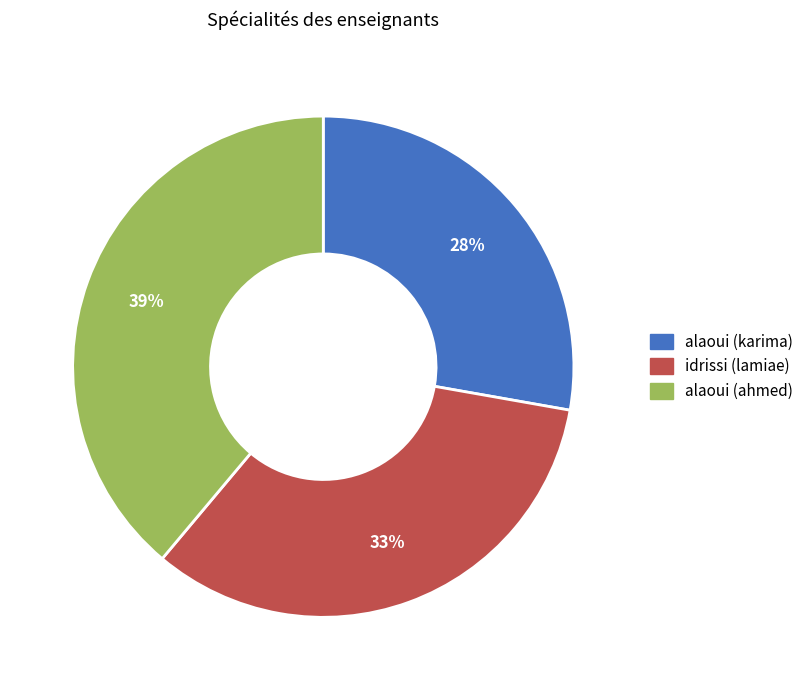

Count the number of slices in the pie.

3